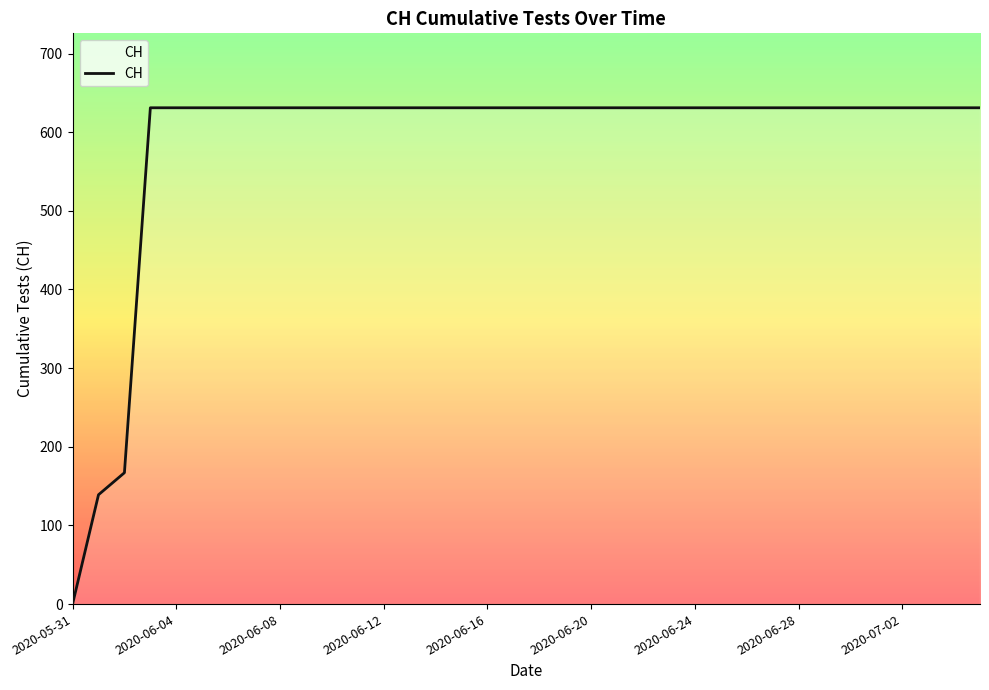

What is the maximum value shown in the chart?

631